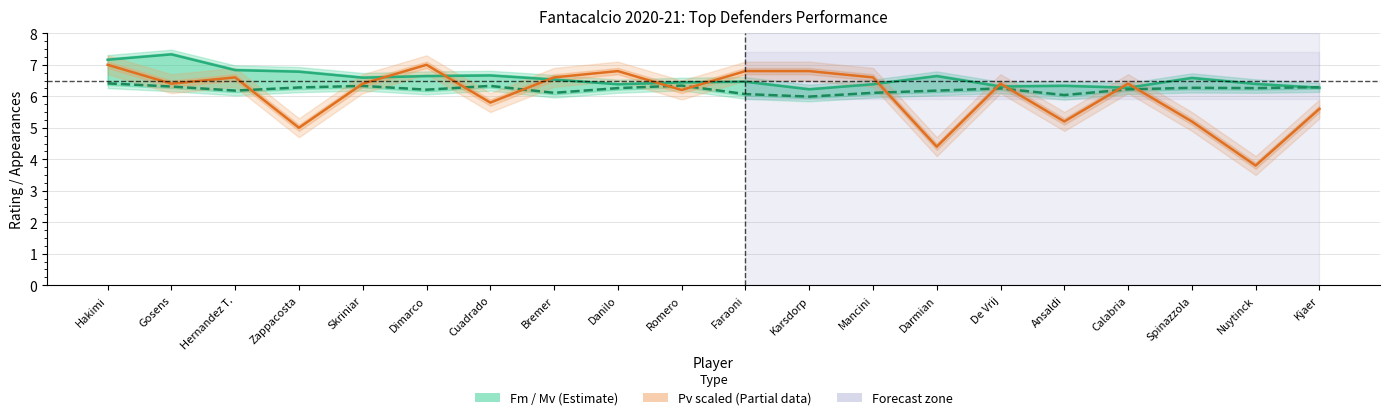

Which has a higher value, Bremer or Skriniar?

Skriniar